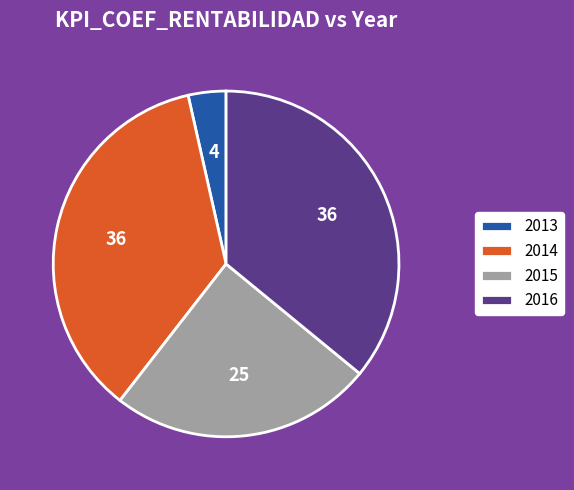

Approximately how many times larger is the value at 2016 compared to 2014?

1.0